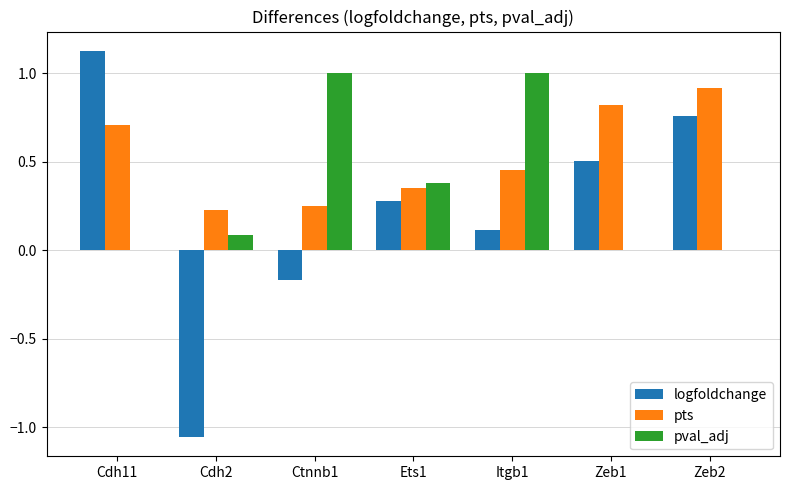

Which series has the widest spread of values?

logfoldchange